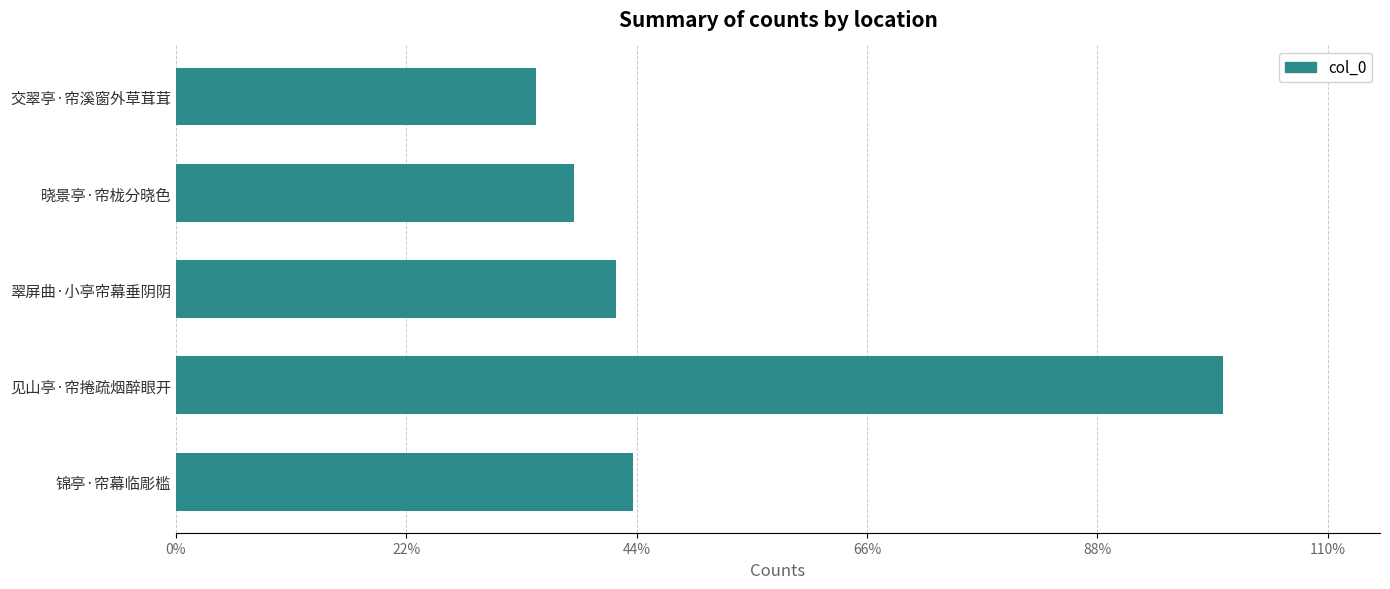

What is the minimum value shown in the chart?

121125